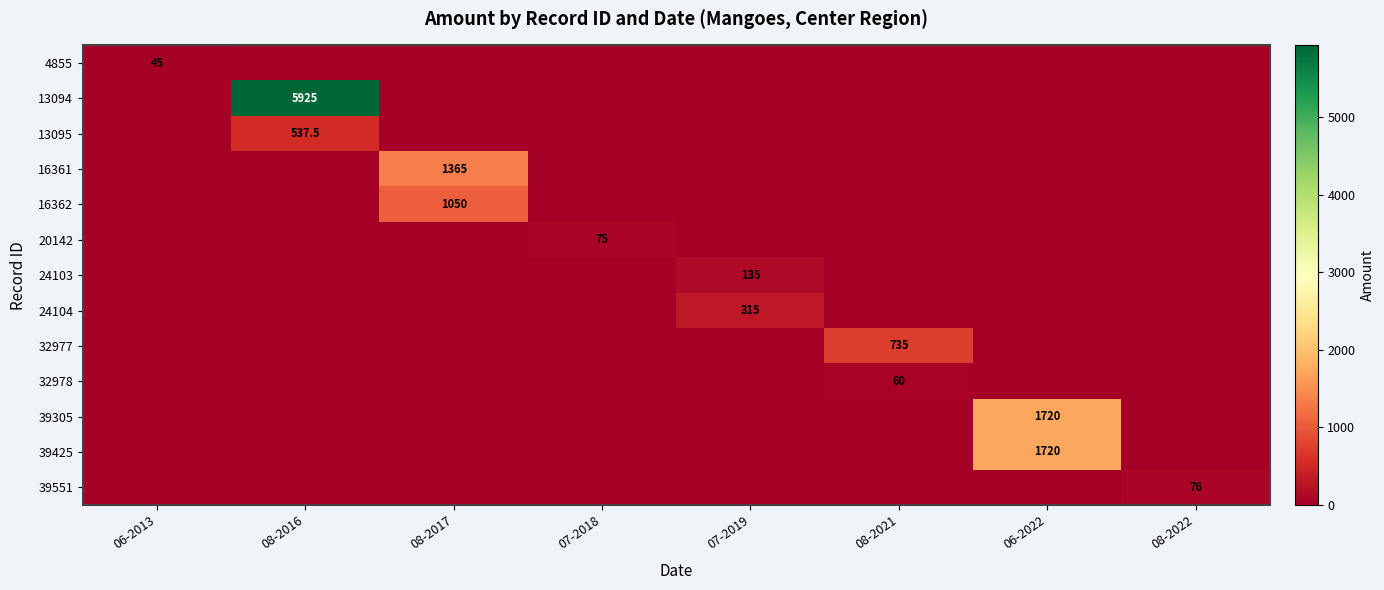

At which category is the sum across all series the highest?

08-2016